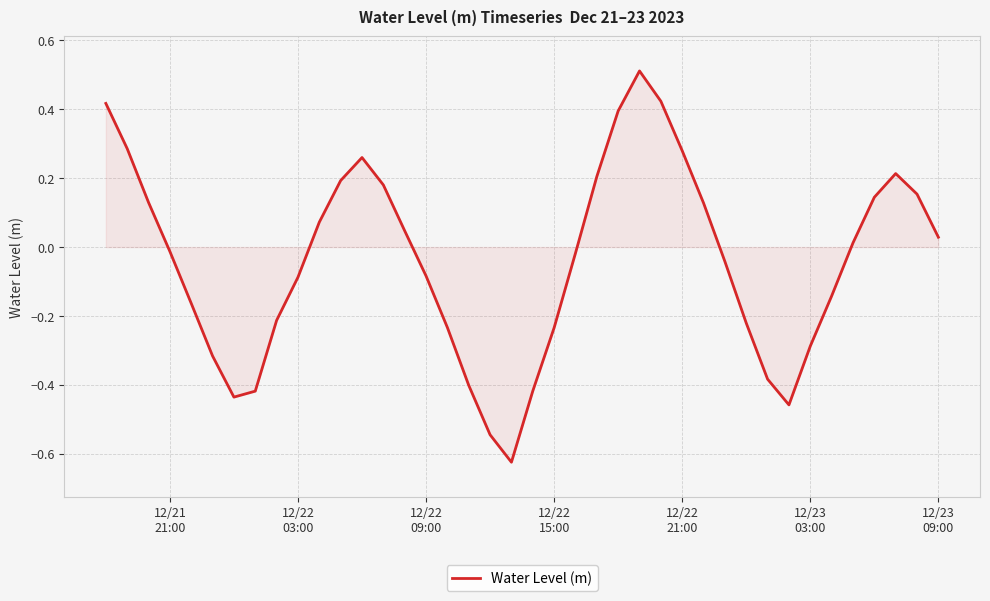

What is the difference between the maximum and minimum values?

1.1